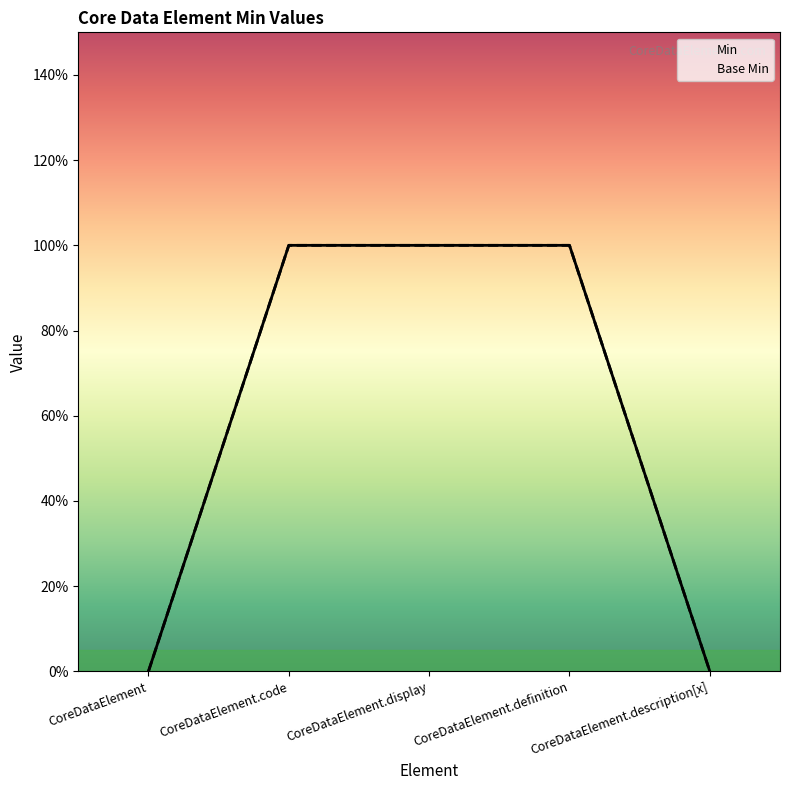

At which label is Min closest to 0?

CoreDataElement